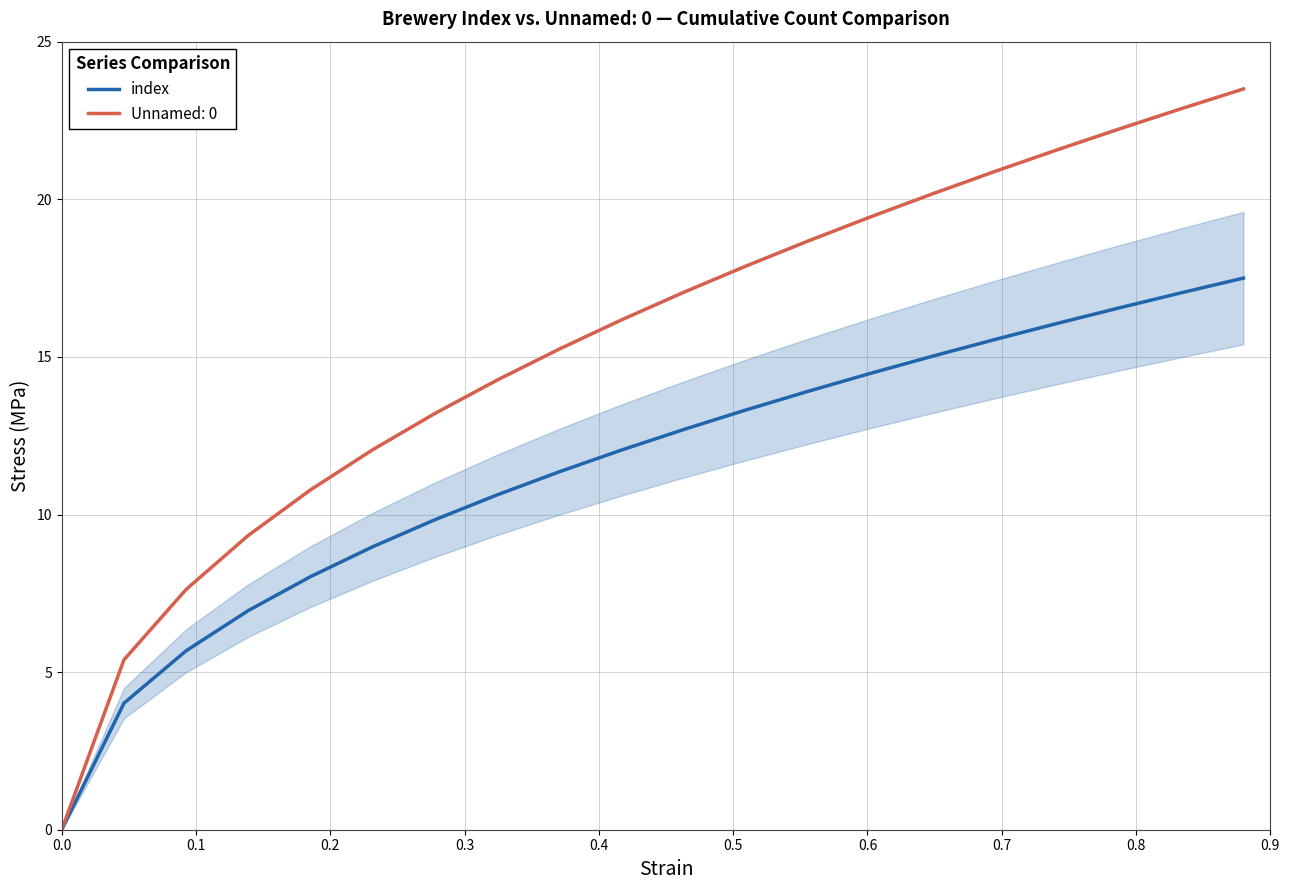

What is the average value?

11.5